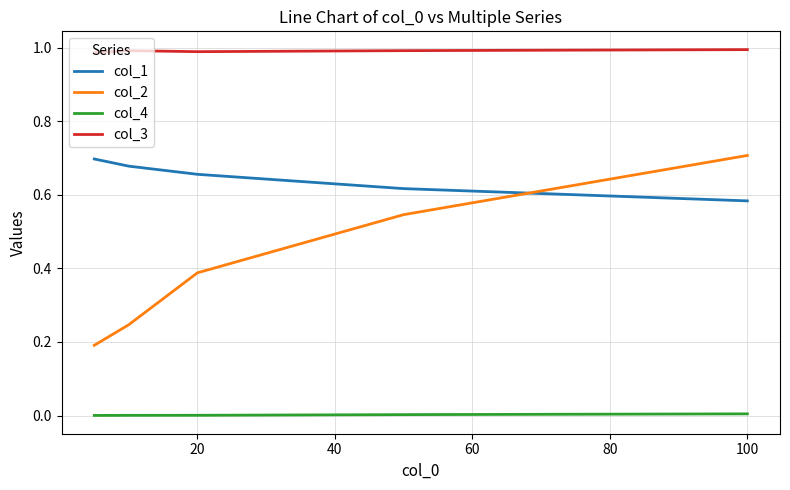

Which series has the largest total across all categories?

col_3